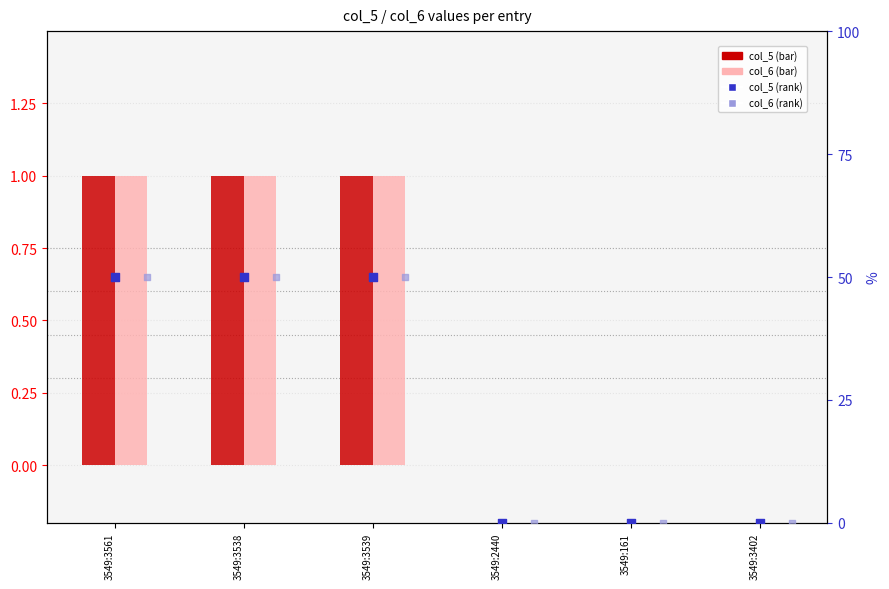

Which series reaches the maximum Y coordinate?

col_5 (secondary)